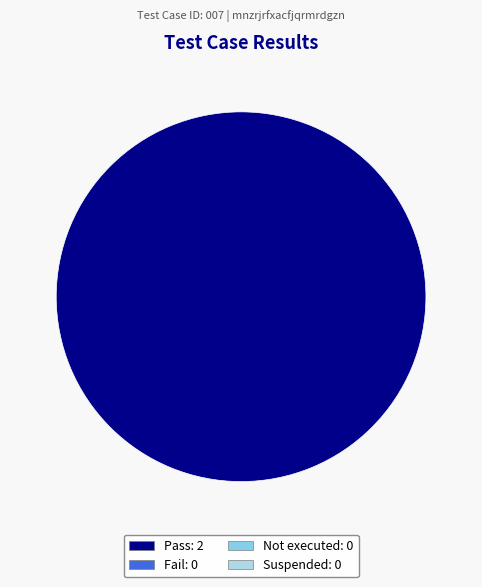

Count the number of slices in the pie.

1